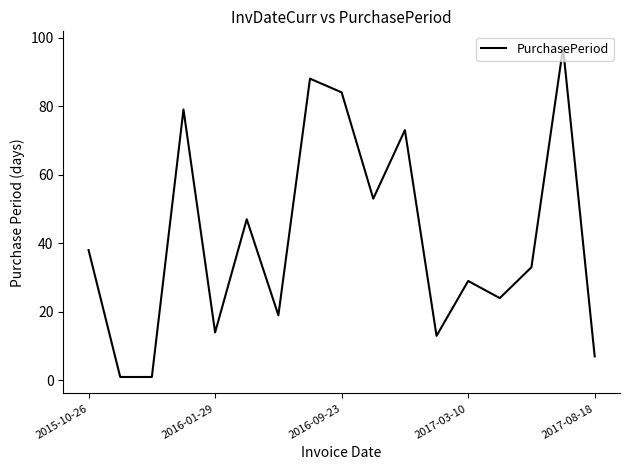

How many interior local peaks (higher than both neighbors) does the data have?

6